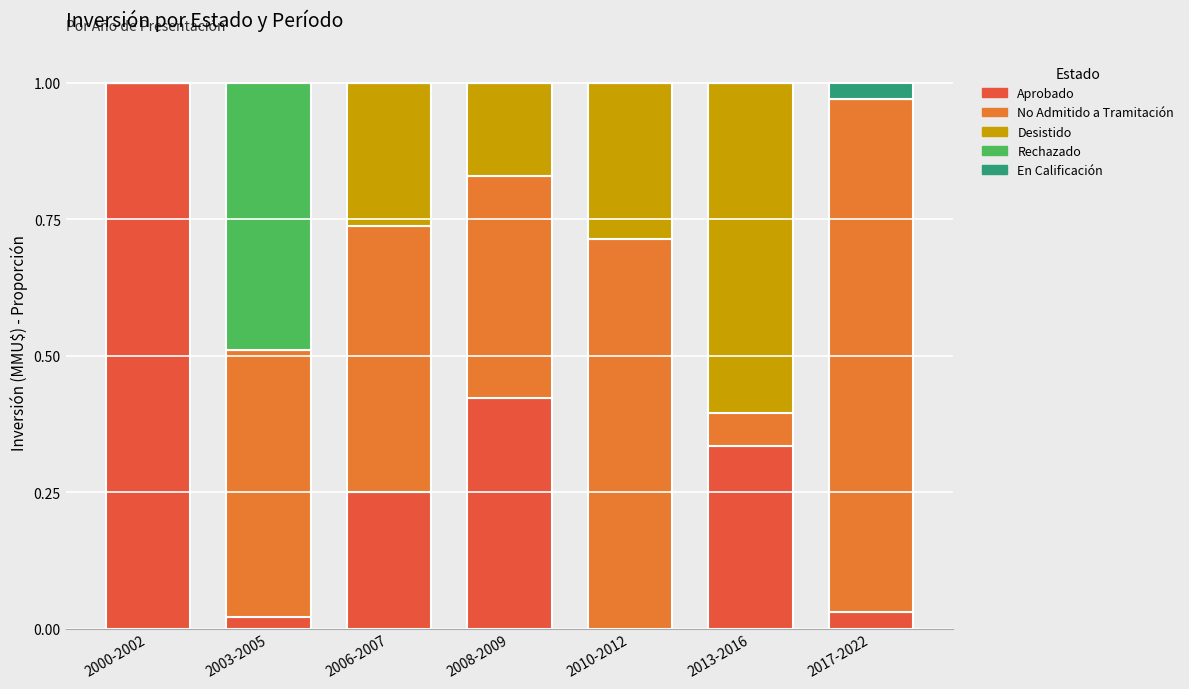

At which label does Aprobado reach its peak?

2000-2002